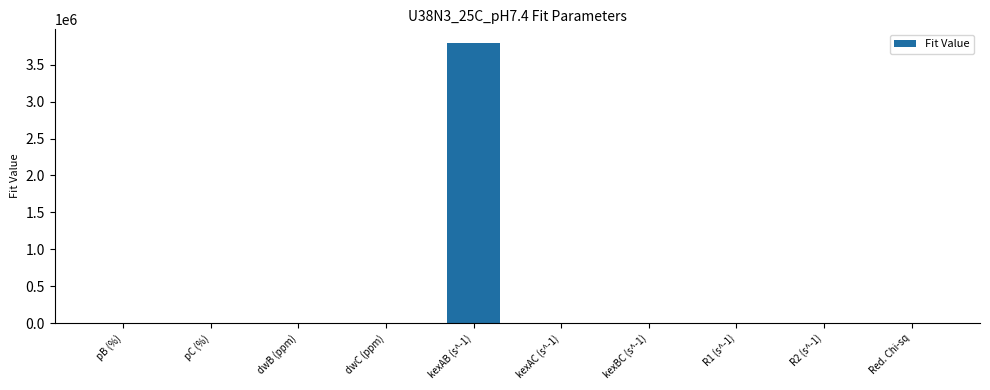

Does the chart contain stacked bars?

No